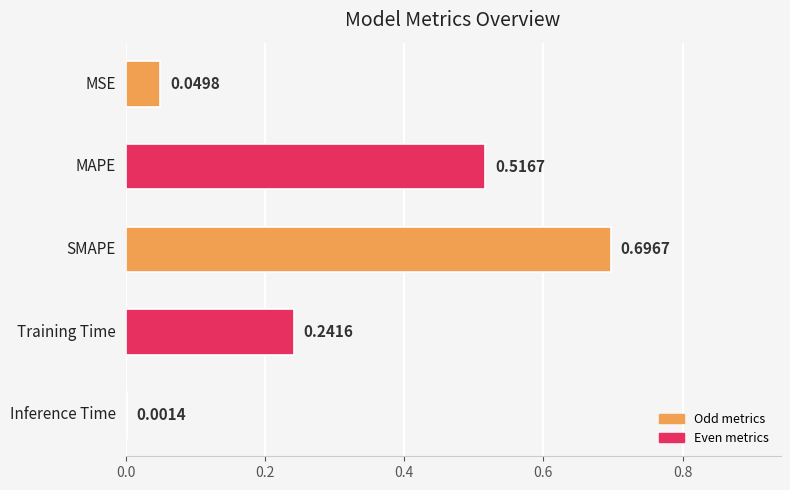

What is the sum of all values?

1.5